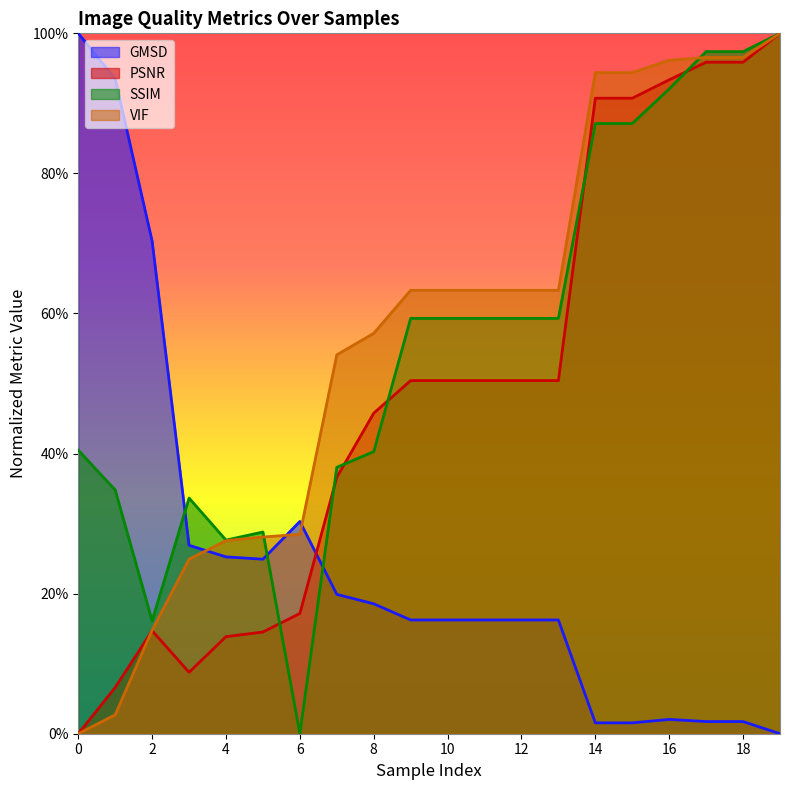

Where do SSIM and GMSD first cross each other?

2 and 3